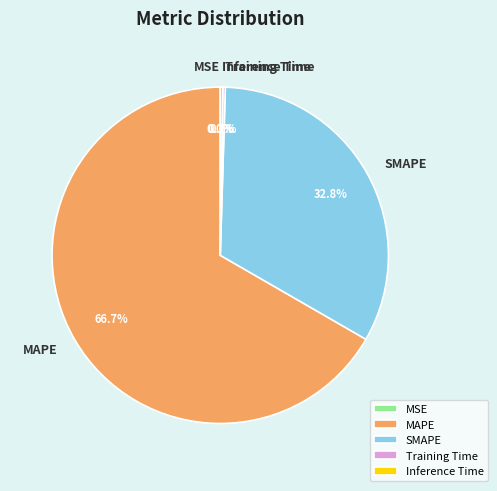

Which slice is the largest?

MAPE